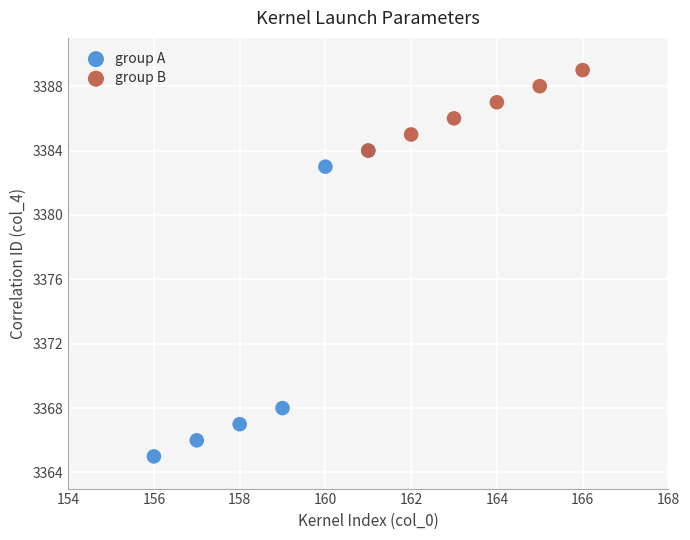

Which series has the largest Y range (max minus min)?

group A